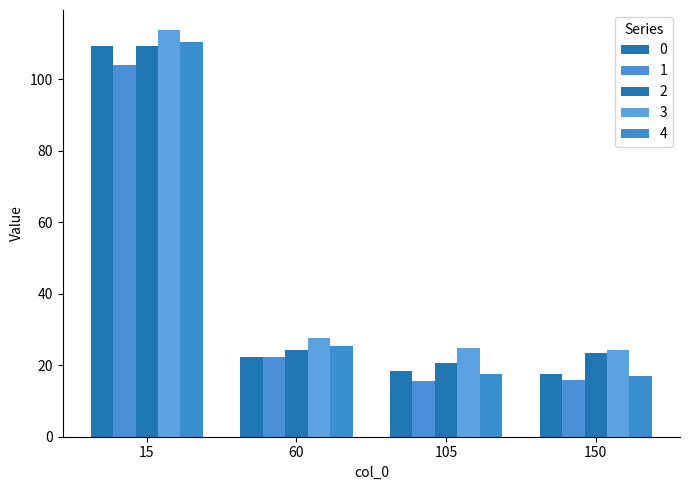

Which category has the highest value in the 2 series?

15